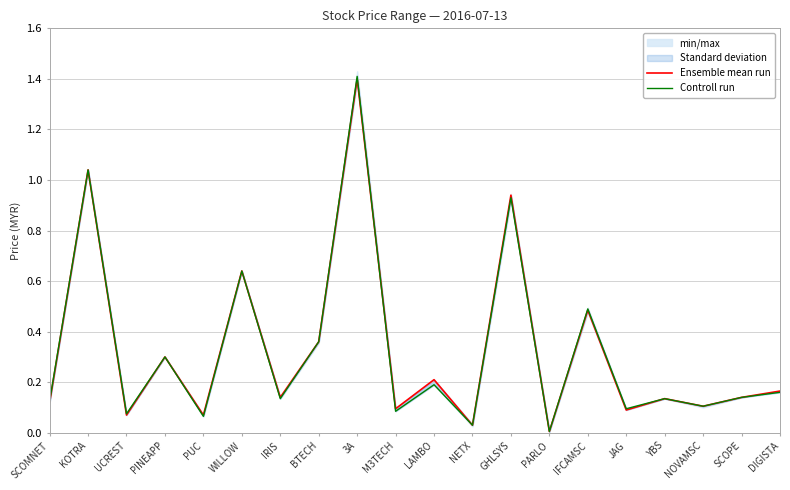

List the series in order of their overall mean, lowest first.

Controll run, Ensemble mean run